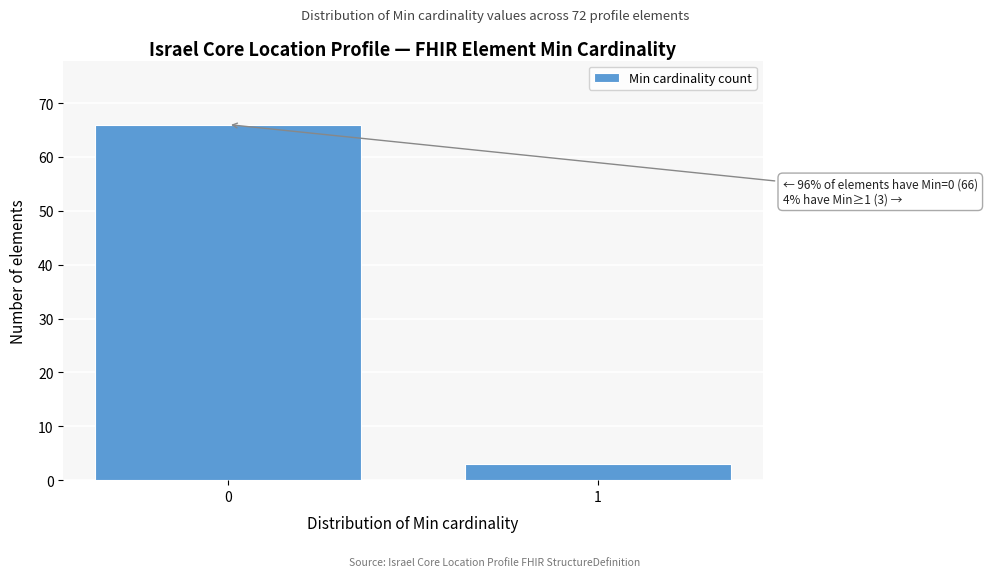

Reading left to right, transcribe all the data shown in this chart.

66	3